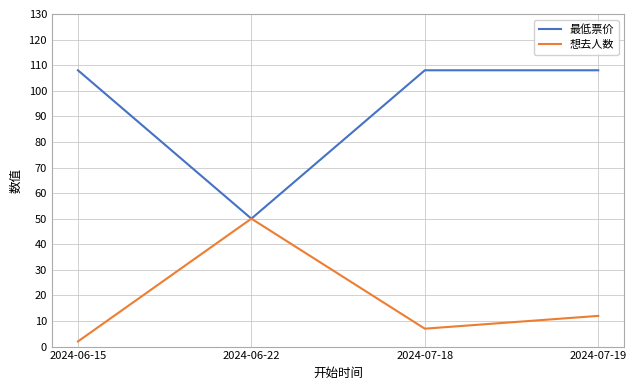

Where is the first local minimum for 最低票价?

2024-06-22